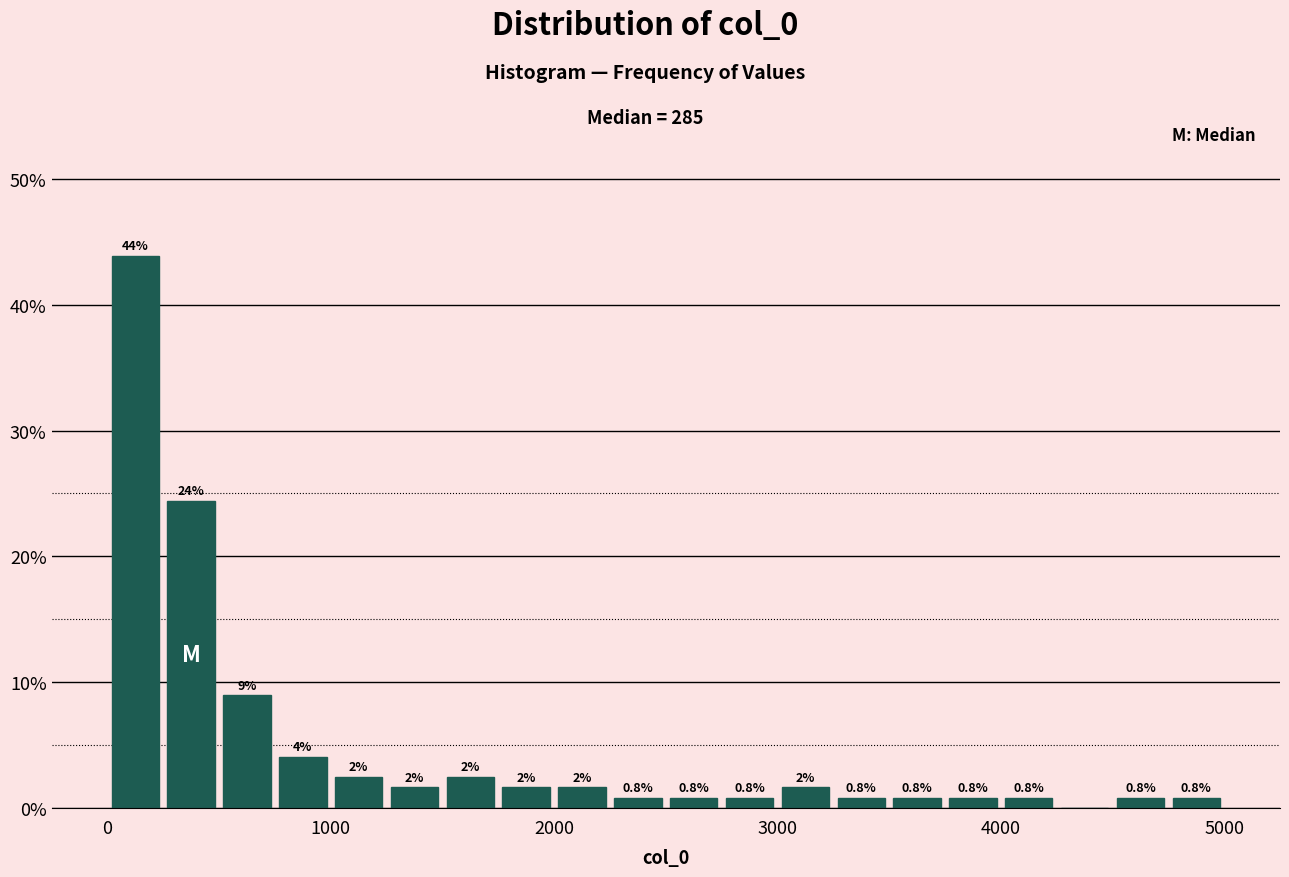

Around what value on the x-axis is the tallest bar? Give the approximate position of its centre, as read against the axis.

100